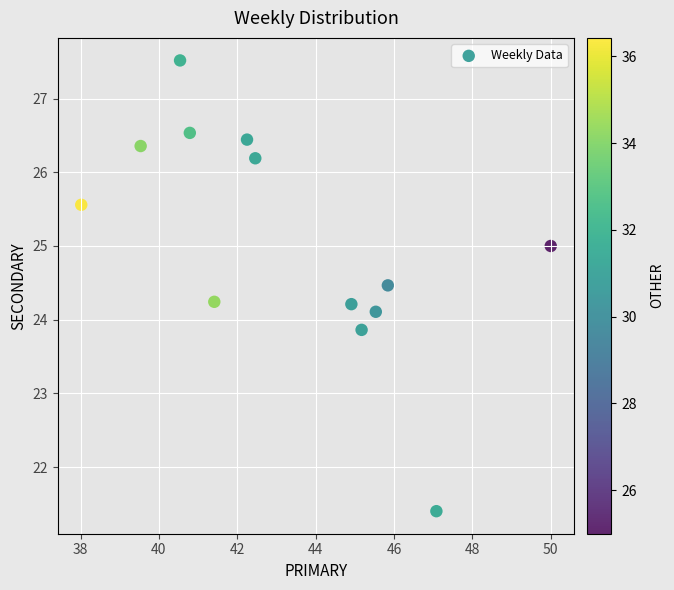

What is the range of Y values (max minus min)?

6.1